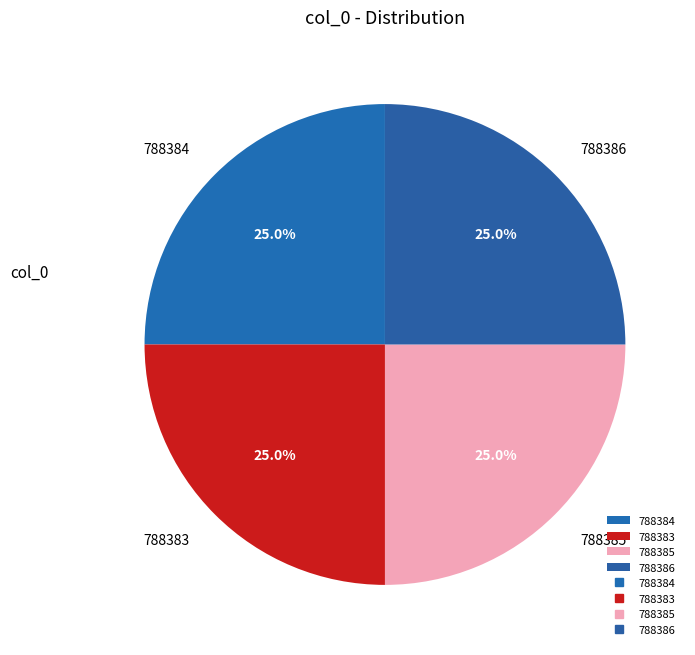

Count the number of slices in the pie.

4